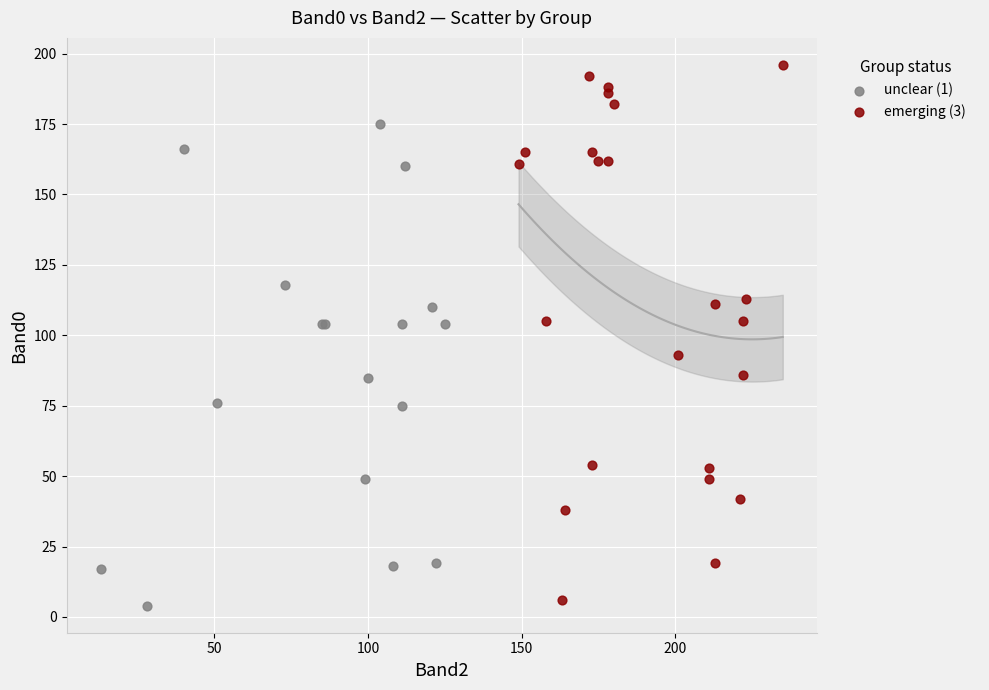

Which series reaches the minimum Y coordinate?

unclear (1)